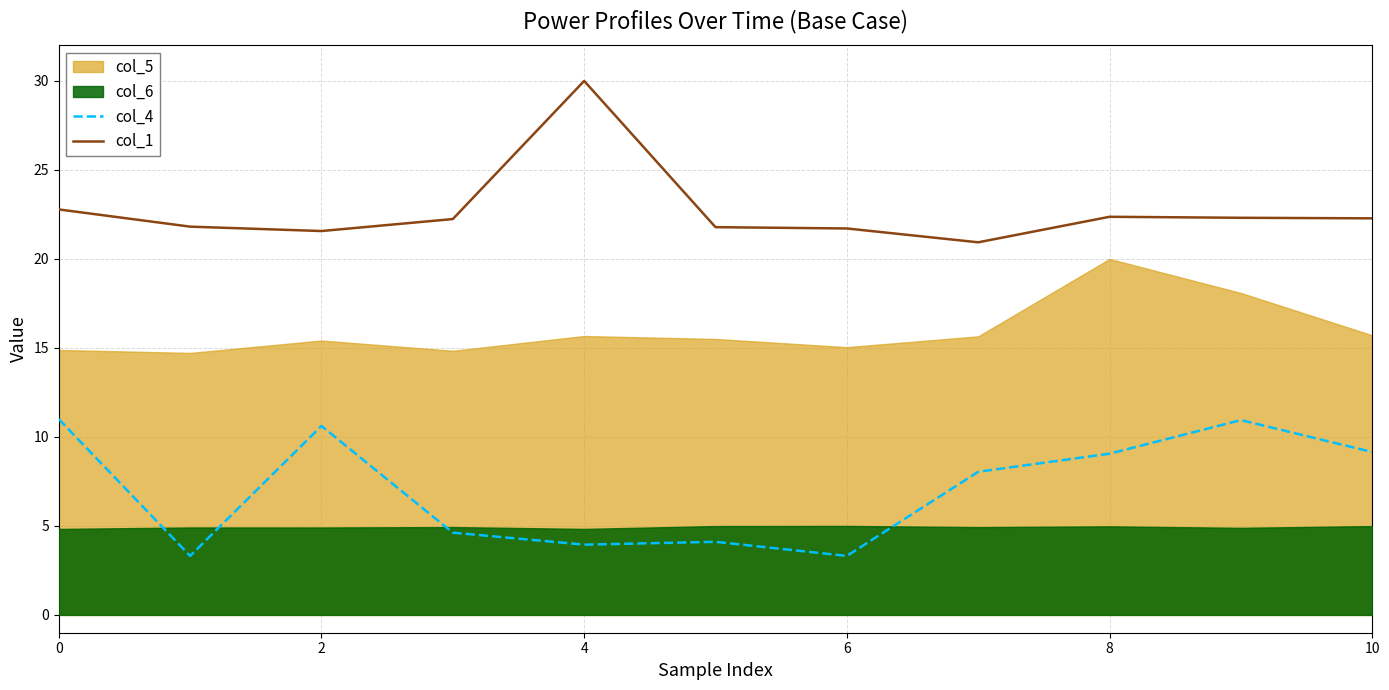

True or false: col_4 and col_1 cross at least once.

False